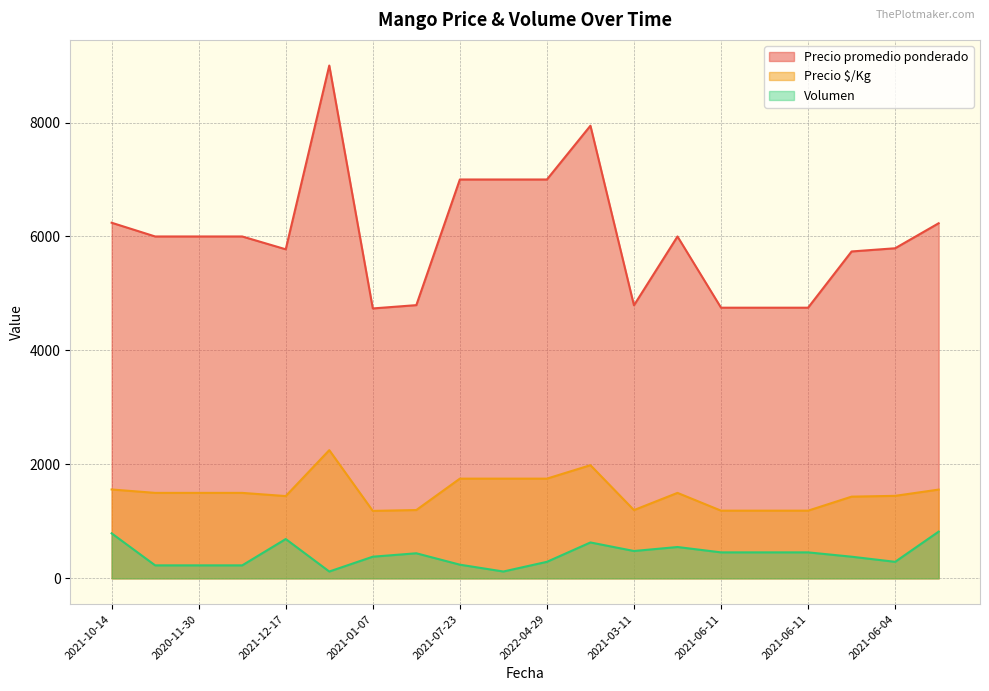

What is the value of the Precio $/Kg point at the 9th from the left?

1750